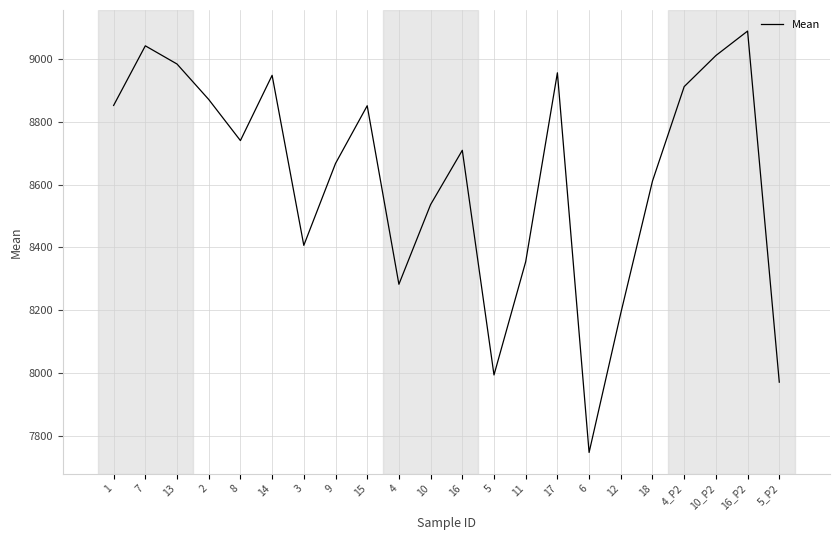

What is the difference between the values at 8 and 6?

994